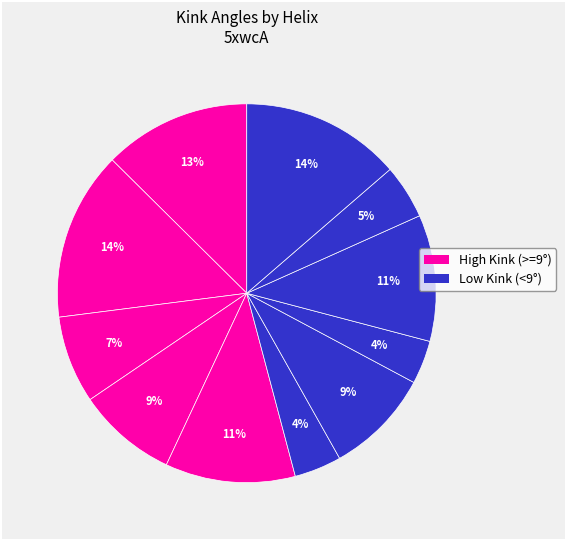

How many segments does this pie chart have?

11